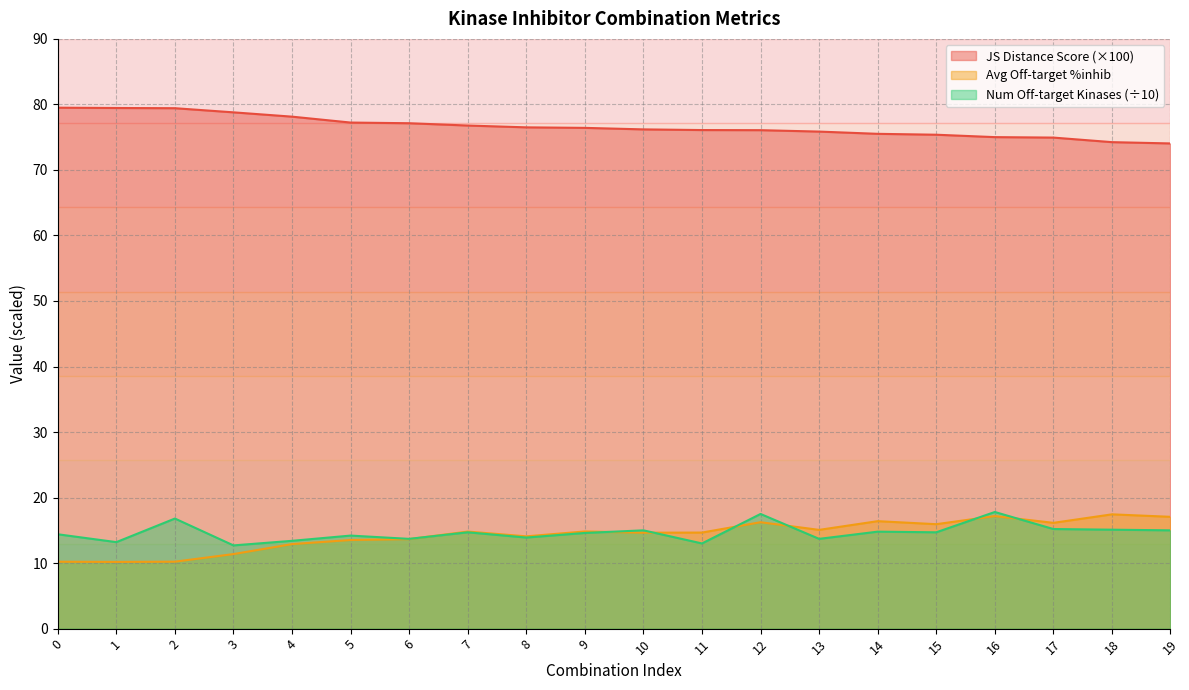

What is the total value across all series at 4?

104.4